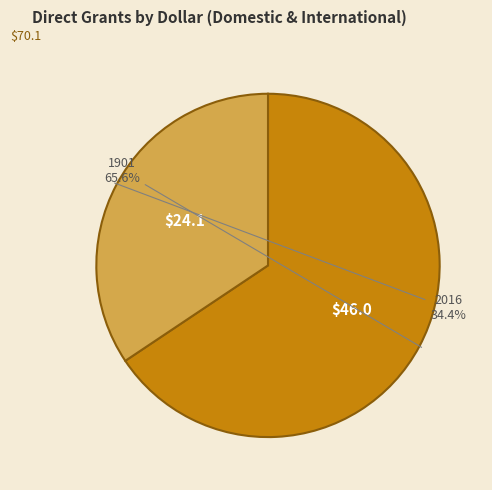

The 2016 slice represents 34% of the pie. True or false?

True